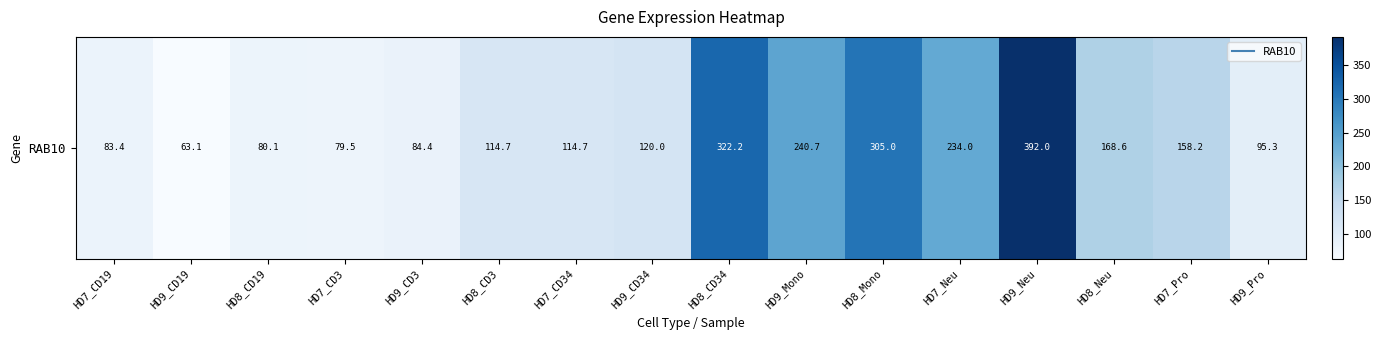

Rank the categories by value from lowest to highest.

HD9_CD19, HD7_CD3, HD8_CD19, HD7_CD19, HD9_CD3, HD9_Pro, HD8_CD3, HD7_CD34, HD9_CD34, HD7_Pro, HD8_Neu, HD7_Neu, HD9_Mono, HD8_Mono, HD8_CD34, HD9_Neu